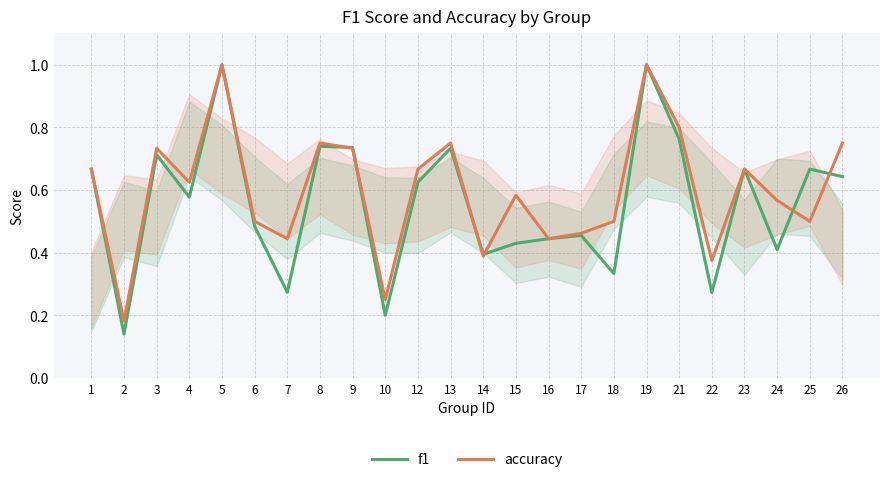

At which category is the sum across all series the highest?

5